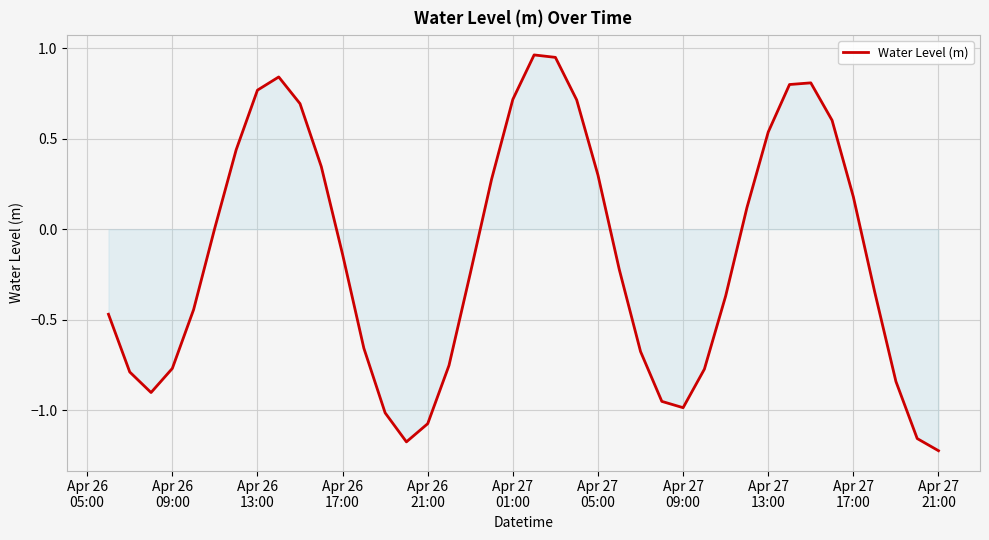

What is the difference between the maximum and minimum values?

2.2